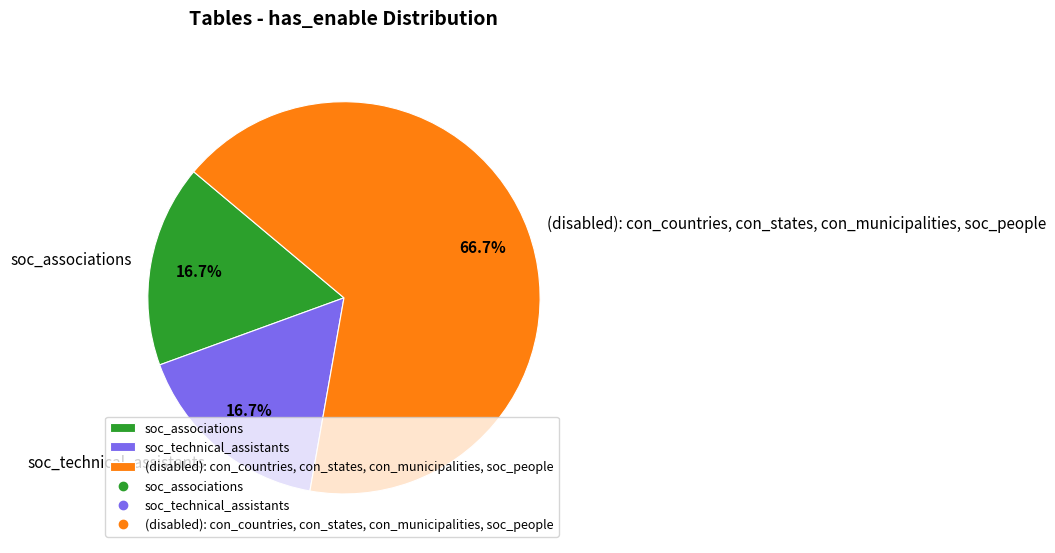

Does any single category account for the majority?

Yes